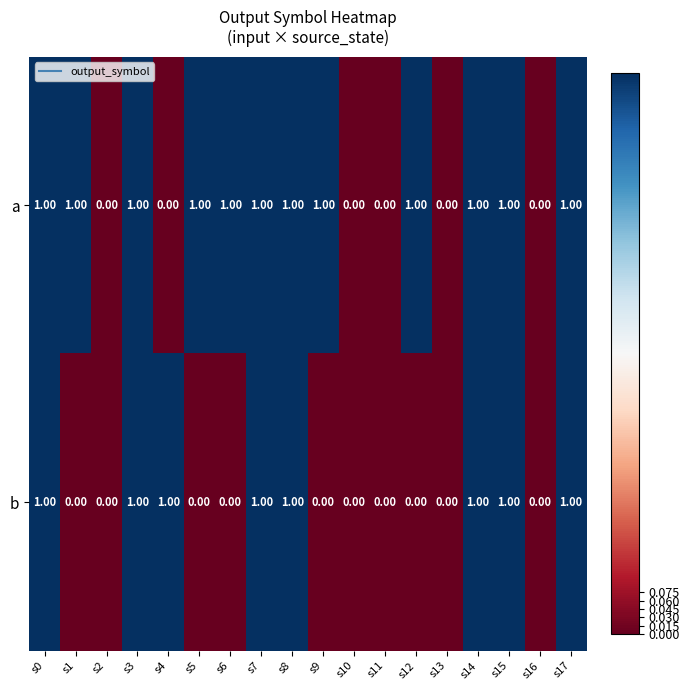

Rank the series at s5 from lowest to highest value.

b, a